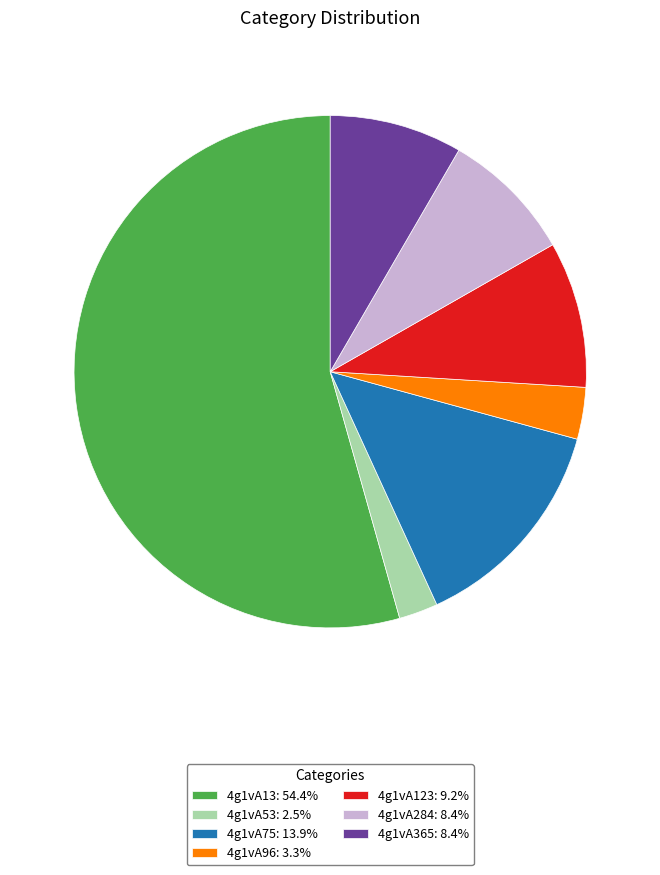

True or false: 4g1vA75 accounts for 21% of the total.

False